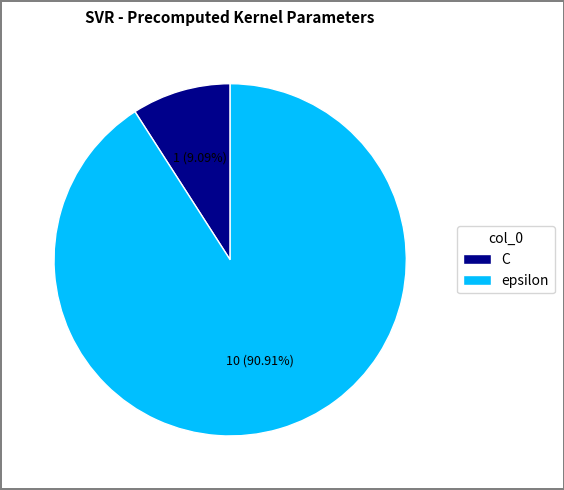

The C slice represents 1% of the pie. True or false?

False